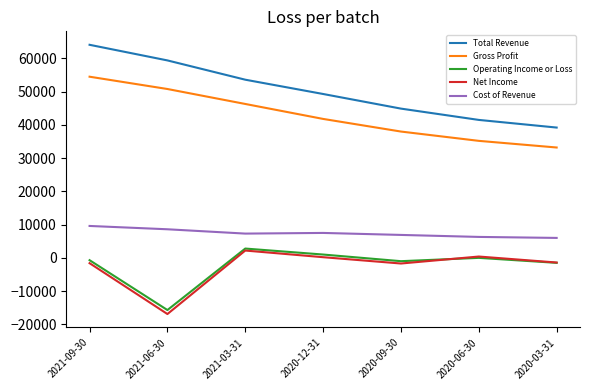

True or false: Operating Income or Loss has more than 0 interior local peaks.

True